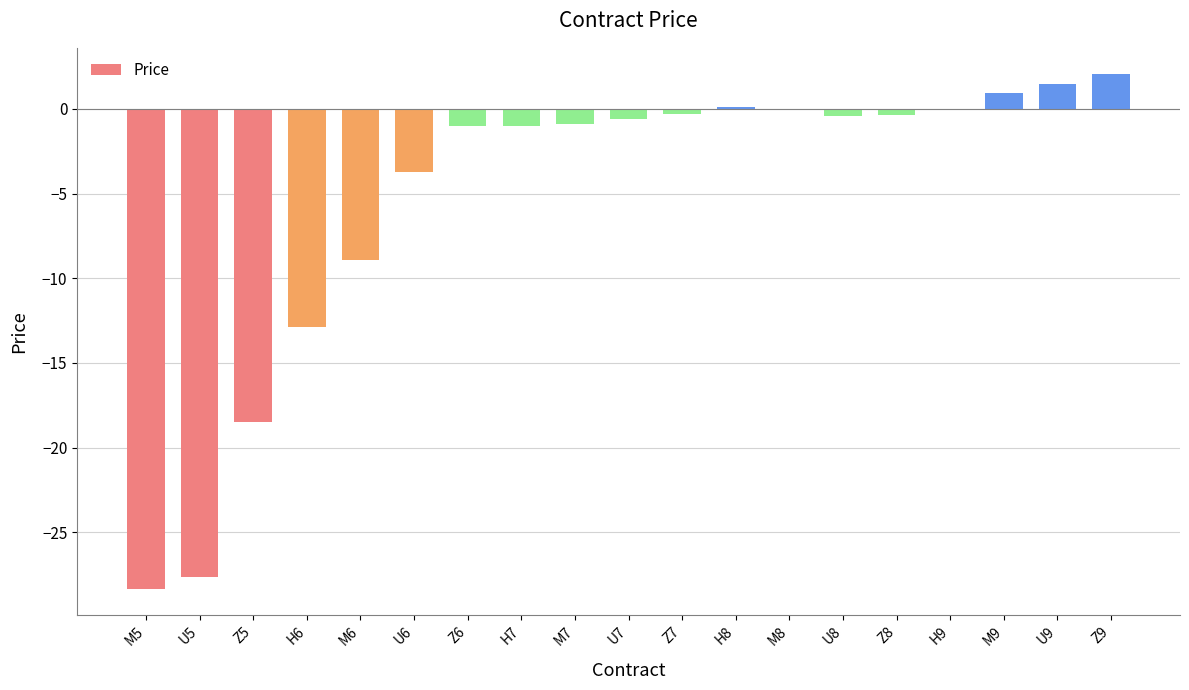

Are the bars horizontal?

No